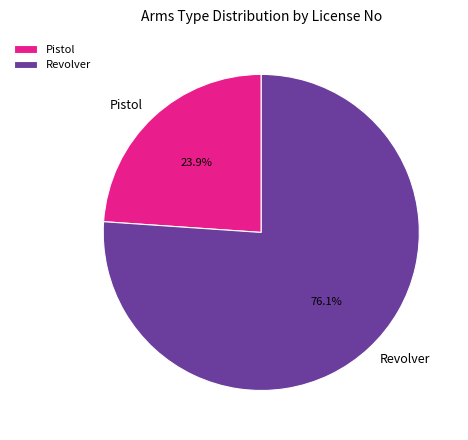

Rank the categories by value from highest to lowest.

Revolver, Pistol